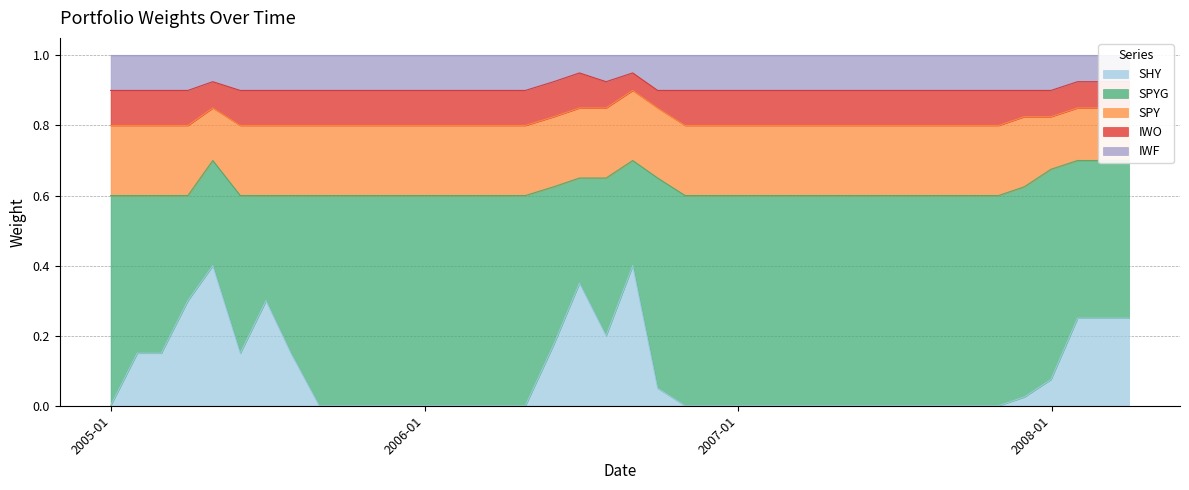

Is it true that SHY equals -0.2 at 2007-03-30?

False